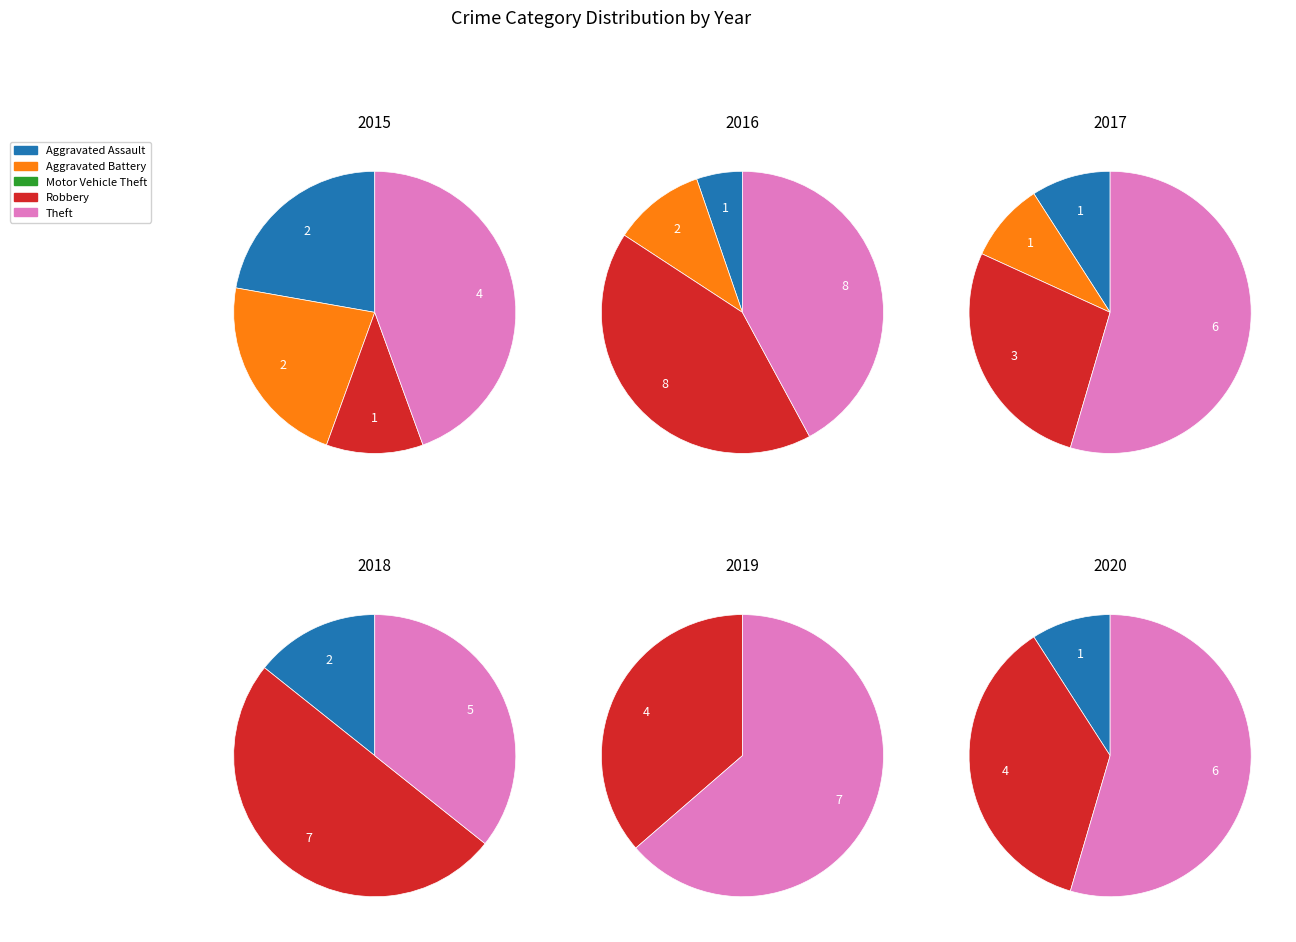

To the nearest percent, what is the combined percentage of Aggravated Assault and Theft?

57%